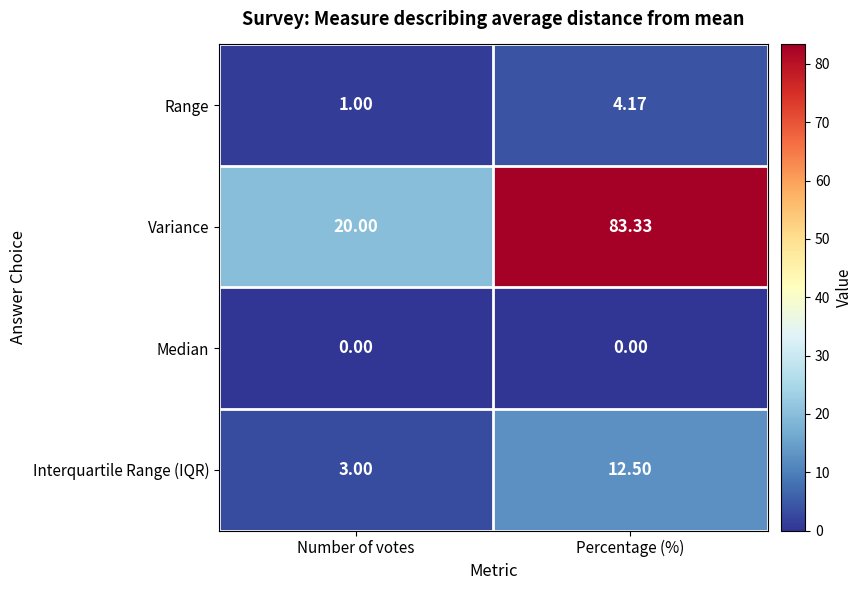

At which category does the chart reach its peak across all series?

Percentage (%)